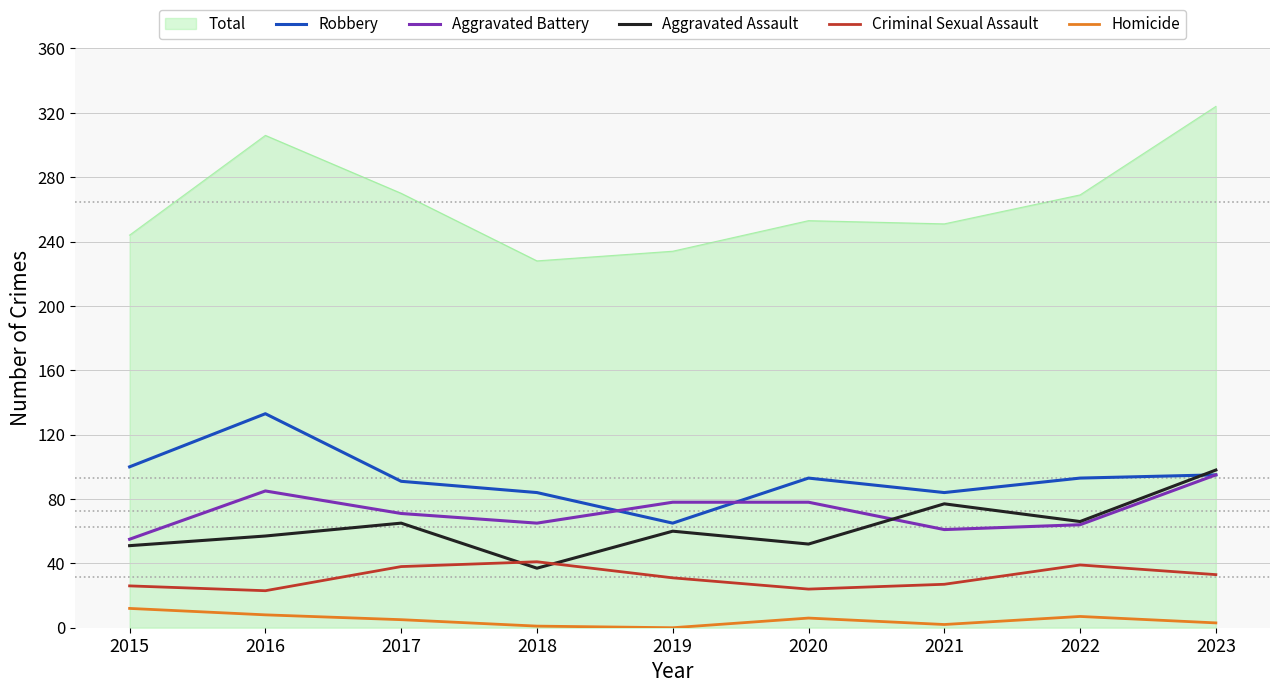

True or false: Total and Criminal Sexual Assault cross at least once.

False